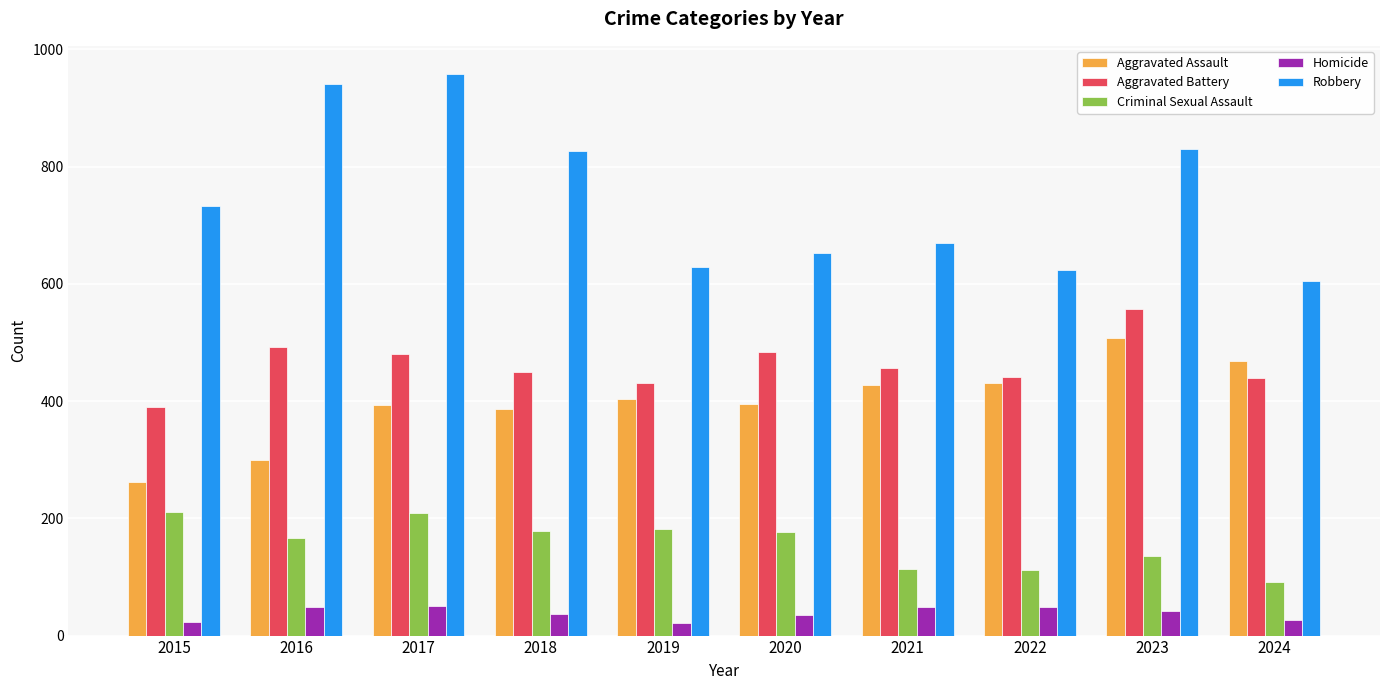

Which series changed the most between 2022 and 2023?

Robbery